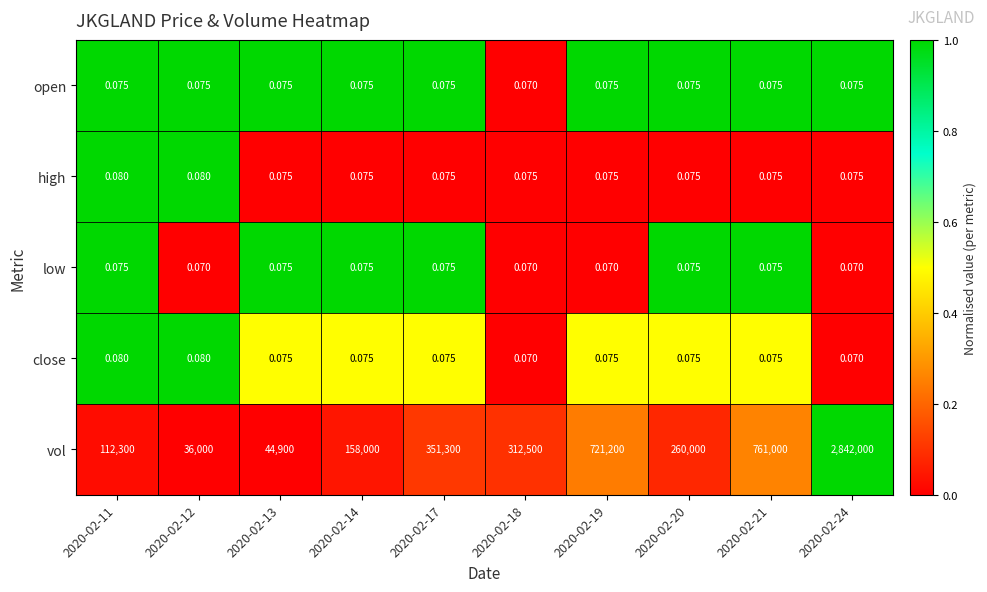

Which series has the widest spread of values?

vol